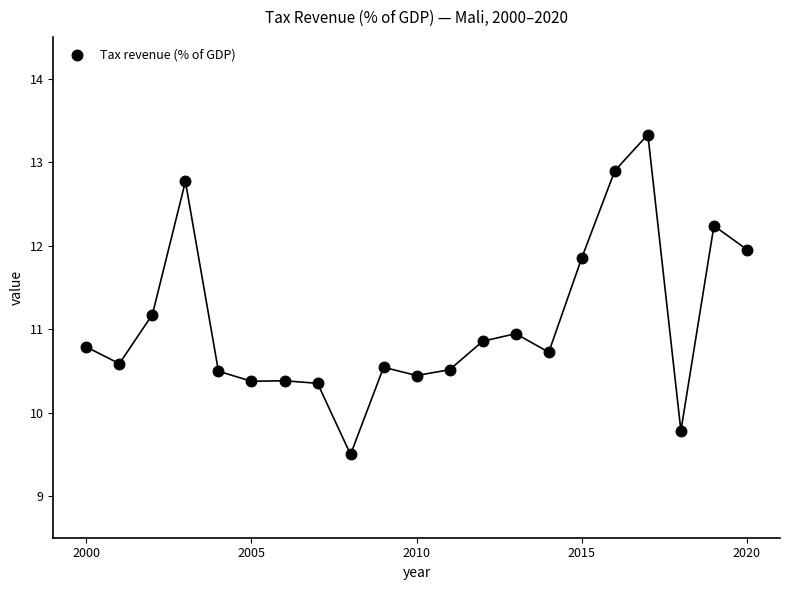

What is the range of Y values (max minus min)?

3.8